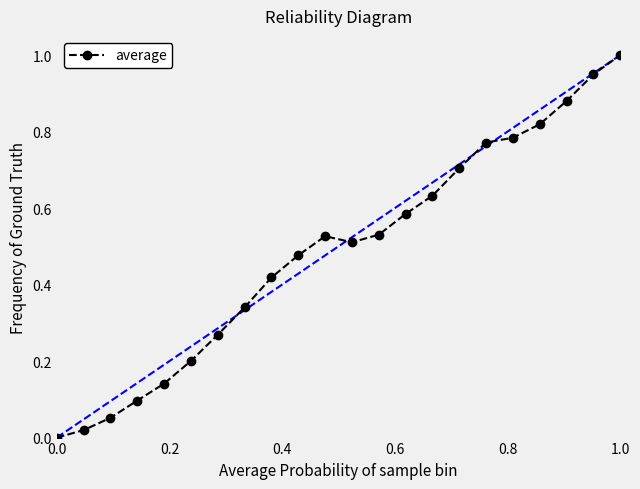

What is the sum of all values?

10.7